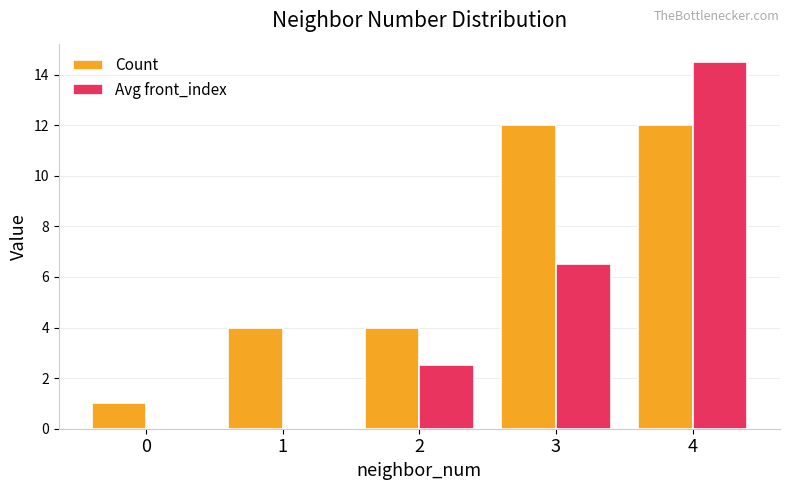

At which category is the sum across all series the highest?

4